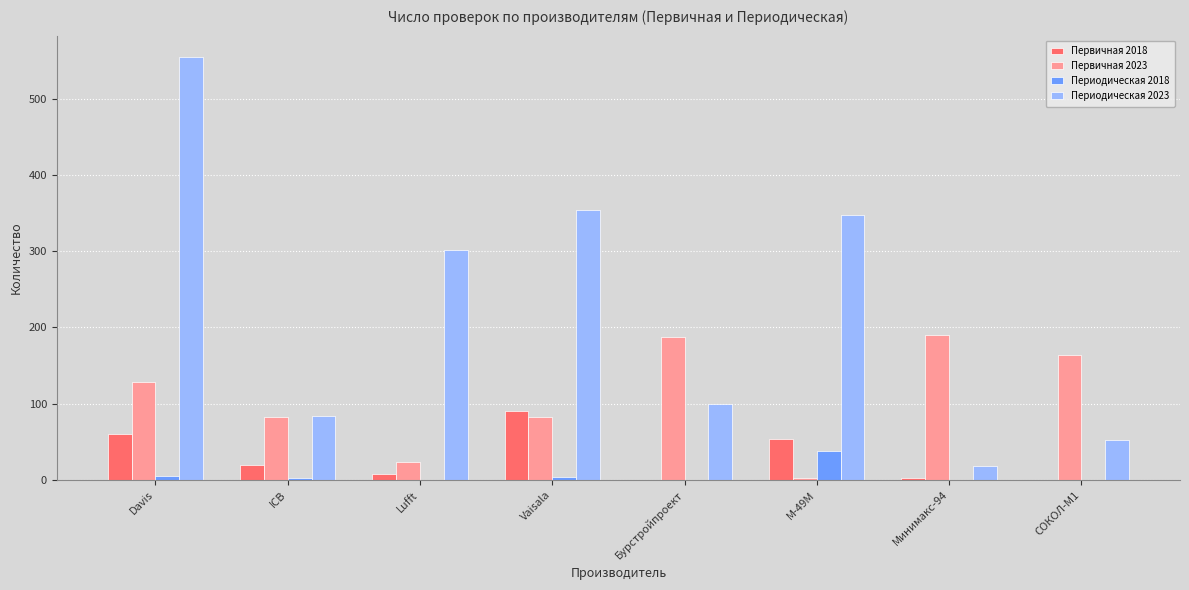

Which category has the highest value across all series?

Davis